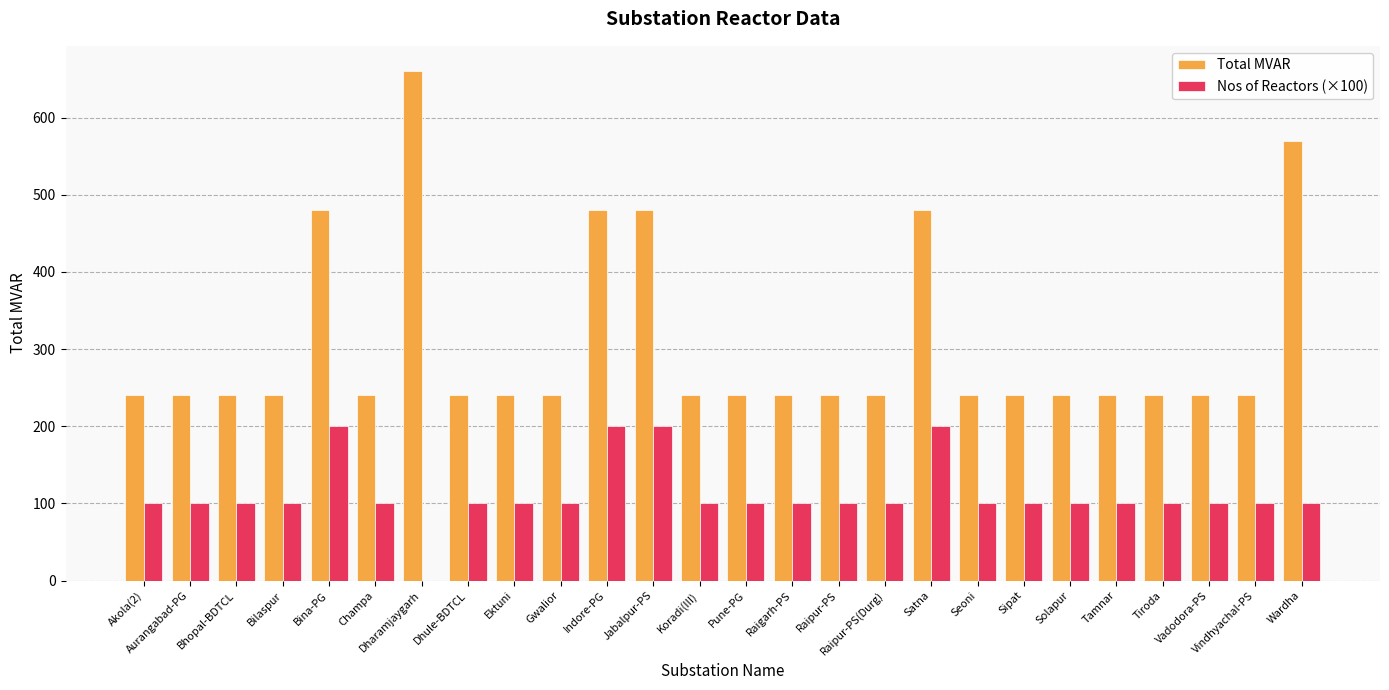

Reading left to right, extract all data points from this chart.

Total MVAR: 240	240	240	240	480	240	660	240	240	240	480	480	240	240	240	240	240	480	240	240	240	240	240	240	240	570
Nos of Reactors (×100): 100	100	100	100	200	100	0	100	100	100	200	200	100	100	100	100	100	200	100	100	100	100	100	100	100	100